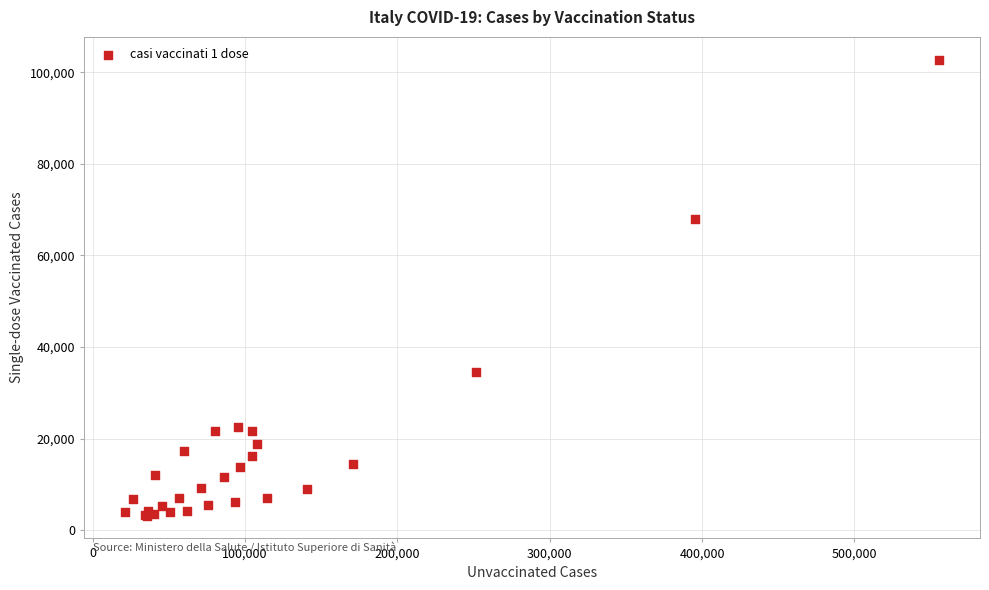

What Y value in the scatter plot is closest to 52968?

68050